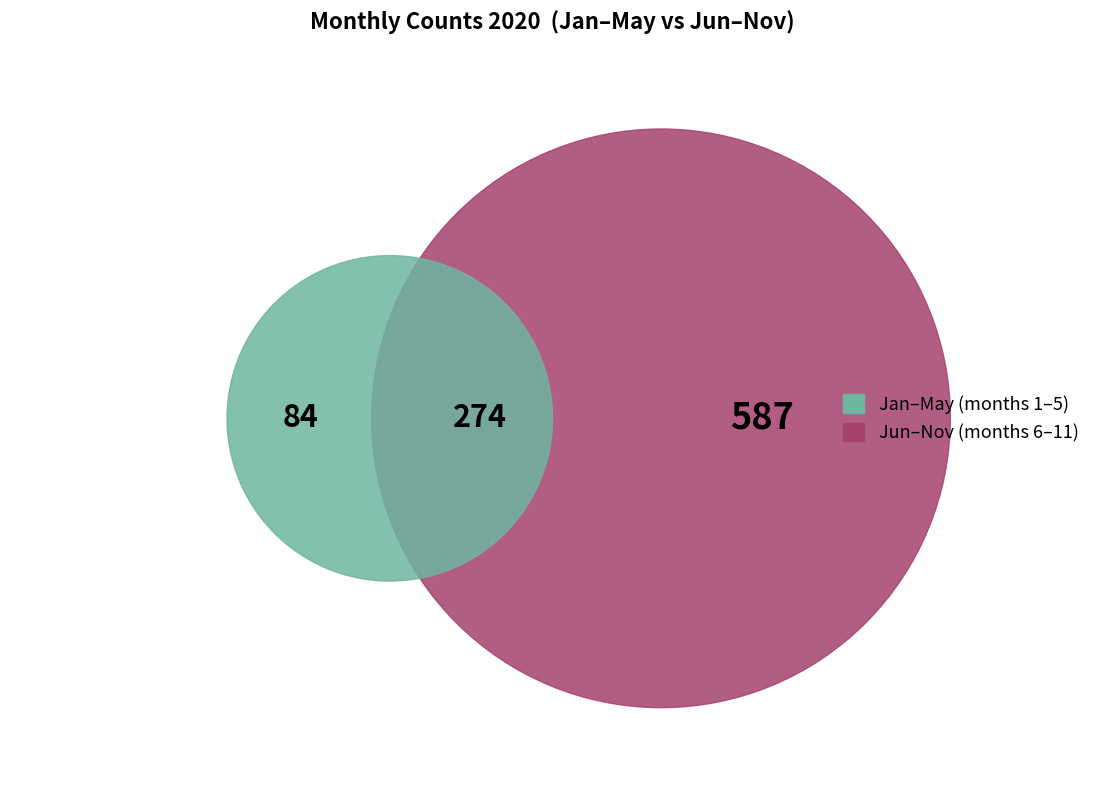

Is the sum of November (through 11-23) and July greater than half?

No